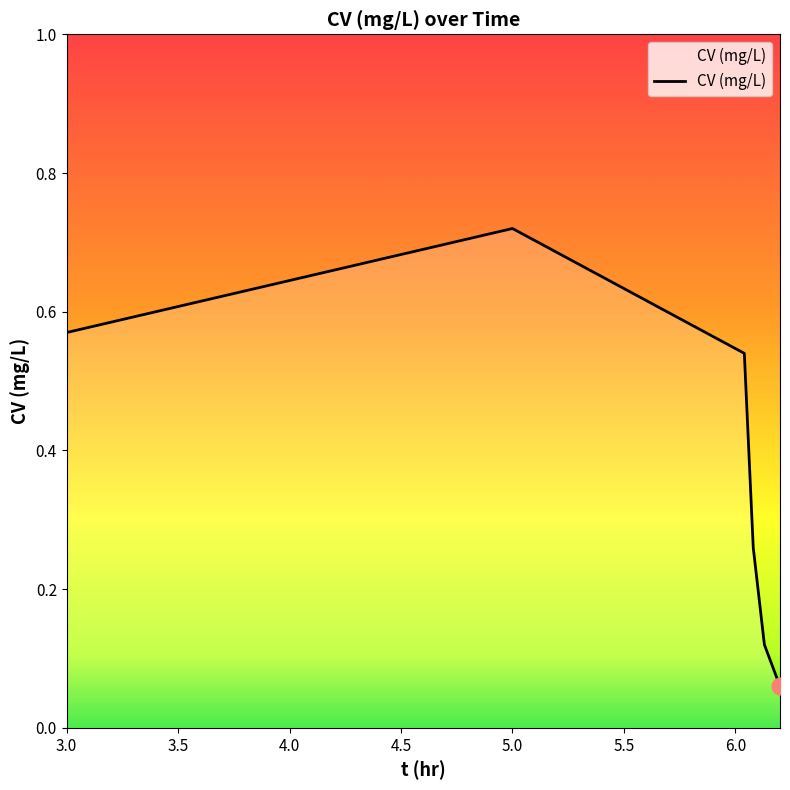

What is the sum of all values?

2.3